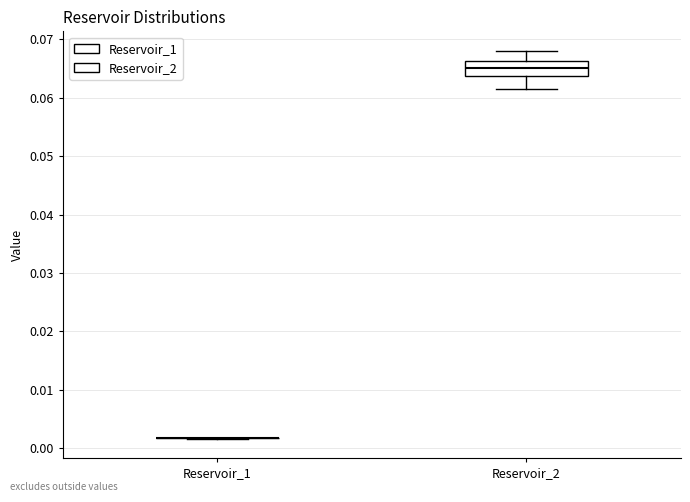

Which box is the tallest, from its lower edge to its upper edge?

Reservoir_2